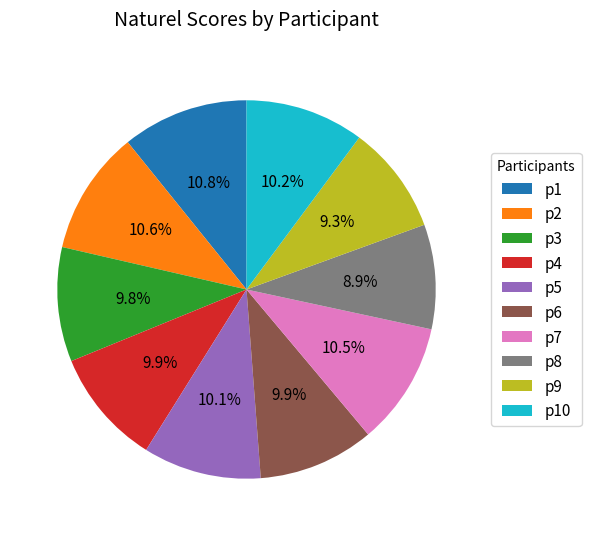

Is it true that p7 is 17% of the pie?

False